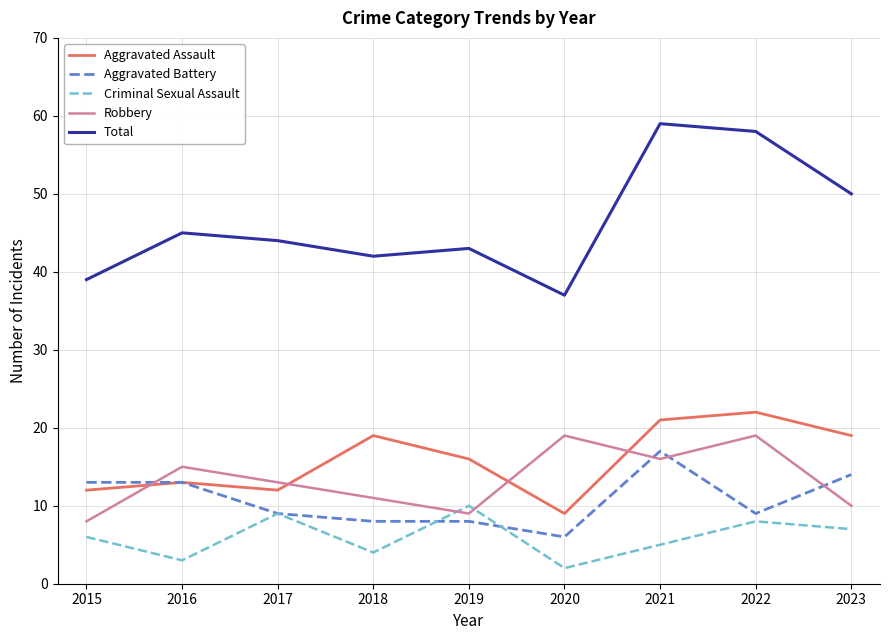

At 2019, list the series in order from largest to smallest.

Total, Aggravated Assault, Criminal Sexual Assault, Robbery, Aggravated Battery